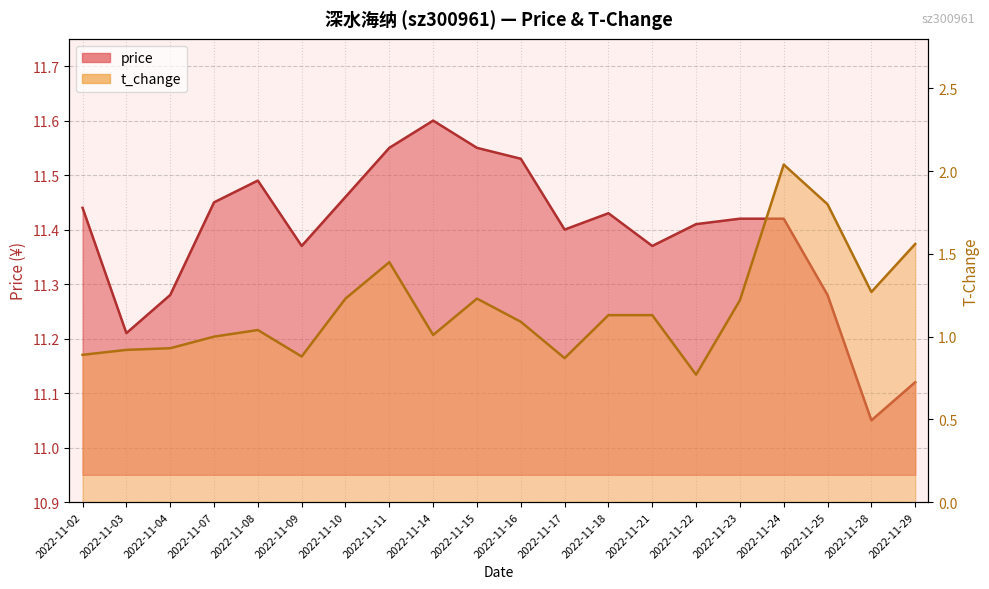

What is the difference between the maximum and minimum values in the price series?

0.5